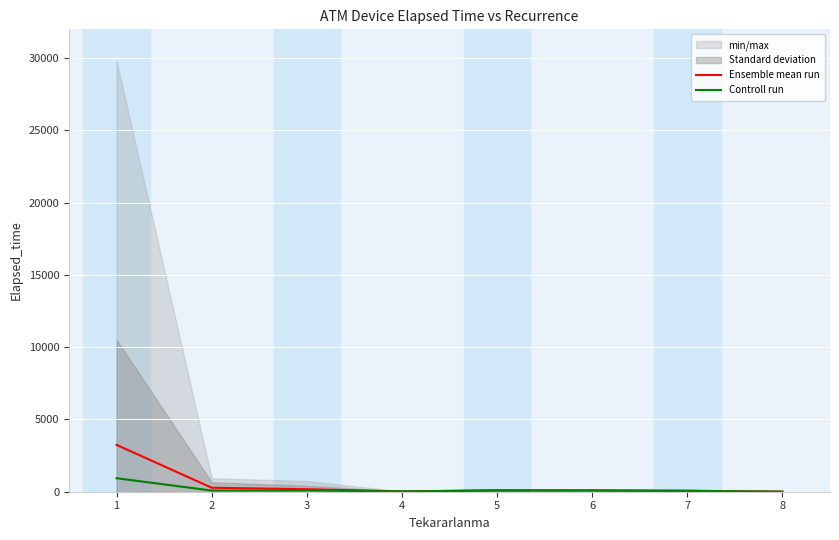

Reading left to right, list all the values displayed in this chart.

Ensemble mean run: 3240.8	276.0	173.6	21.7	91.7	90.0	62.5	5.0
Controll run: 934.0	80.0	85.0	25.0	90.0	90.0	62.5	5.0